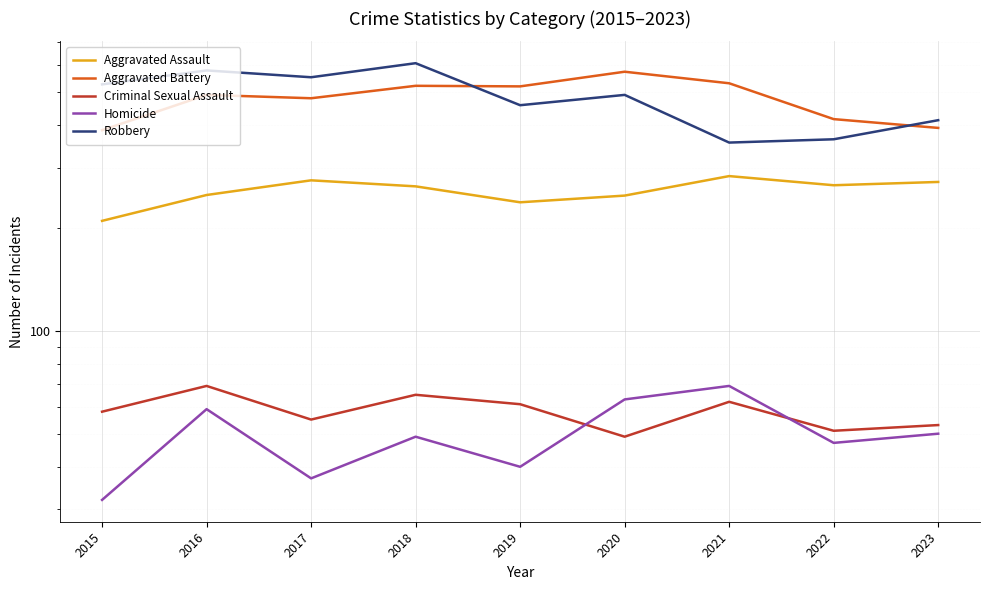

What is the minimum value for Aggravated Assault?

210